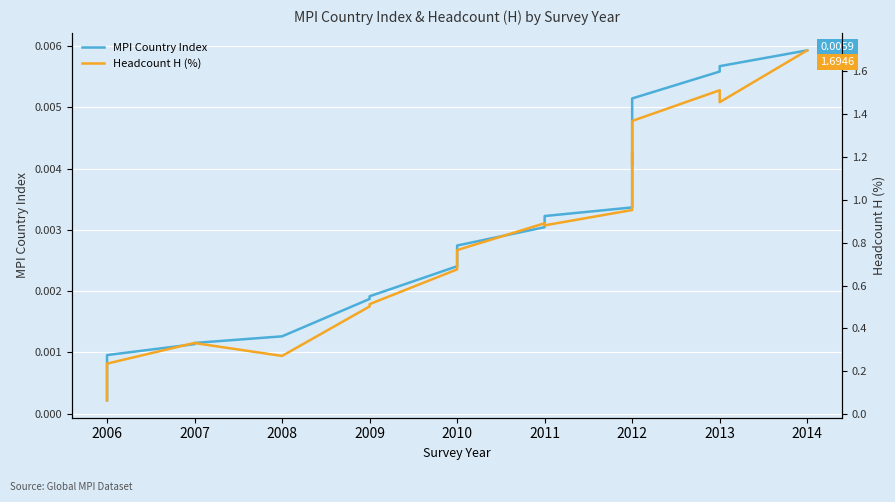

True or false: Headcount H (%) has a value of 0.5 at 2011.

False